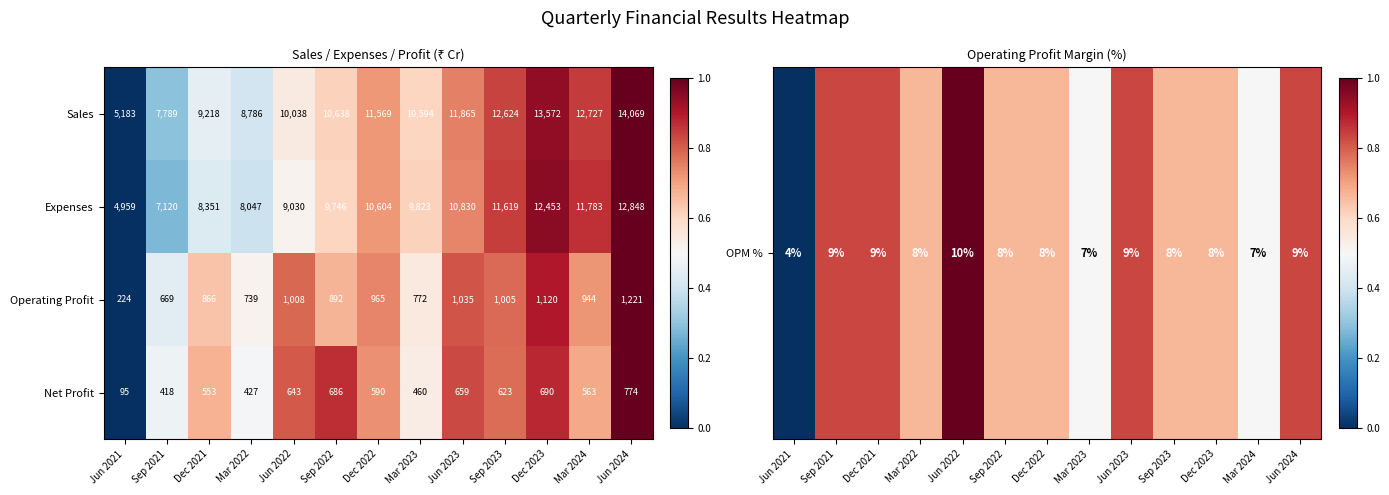

Is the value of Operating Profit at Mar 2023 greater than the value of Expenses at Jun 2023?

No